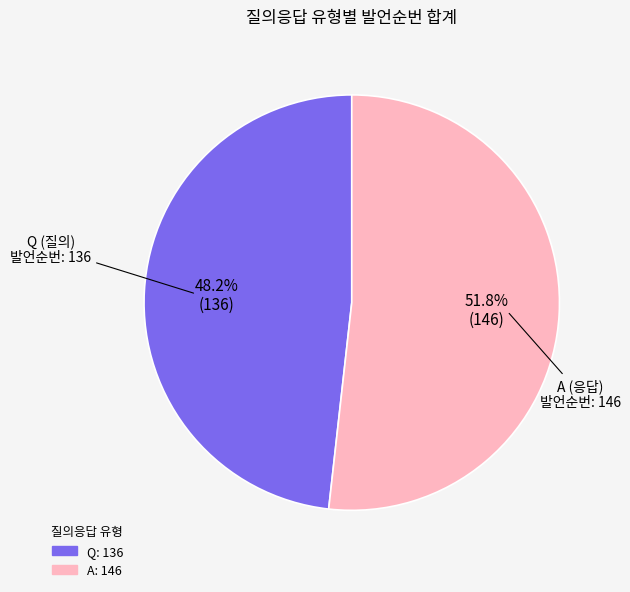

What percentage is the Q slice, to the nearest percent?

48%